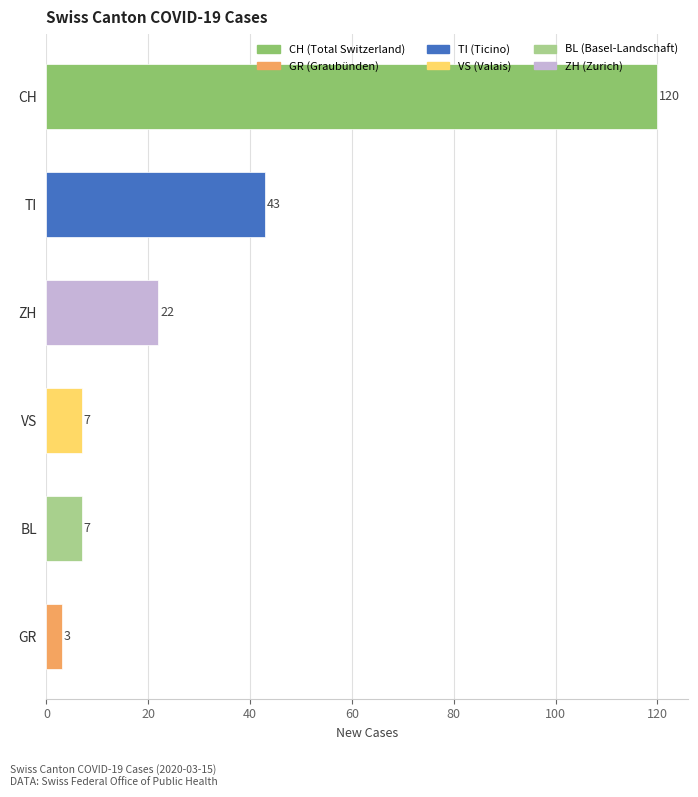

What value does the data have at GR?

3